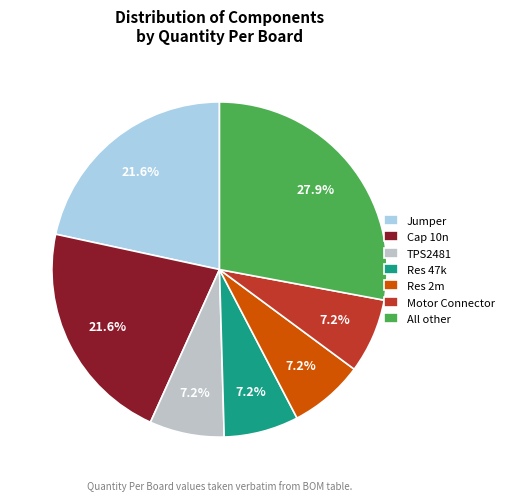

Approximately how many times larger is the value at Motor Connector compared to Jumper?

0.3